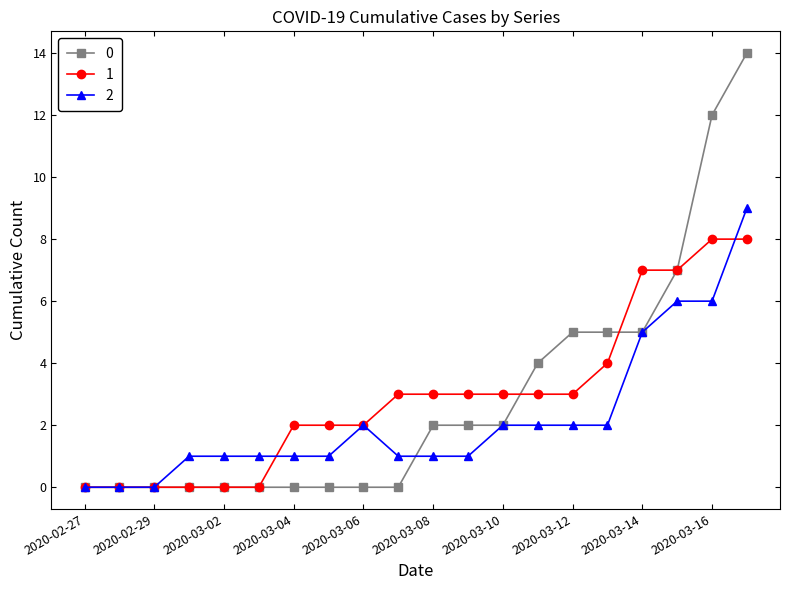

What is the maximum value shown in the chart?

14